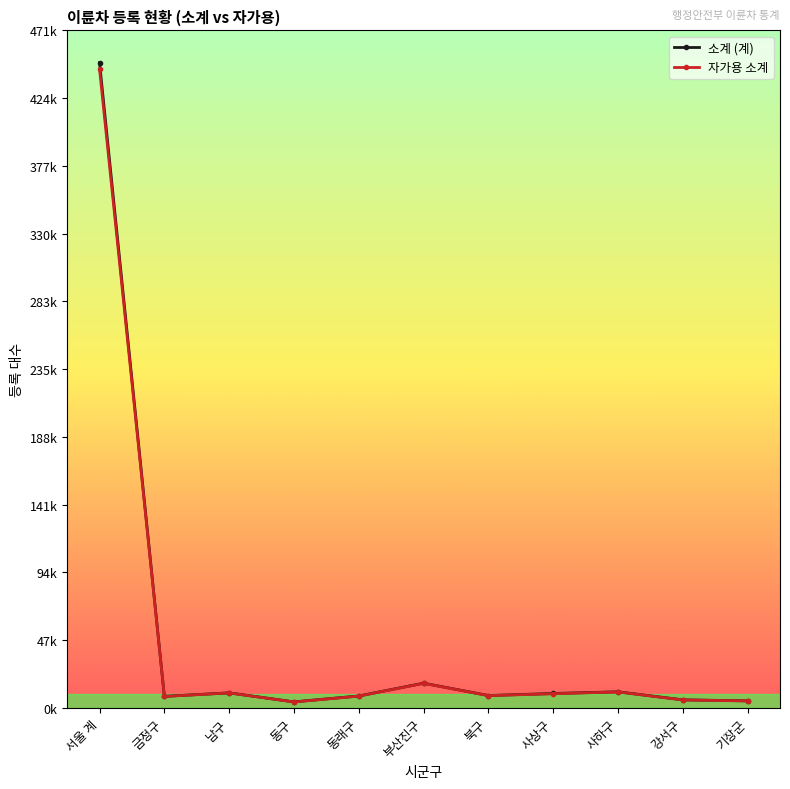

What is the value of the 자가용 소계 point at the 4th from the left?

4193